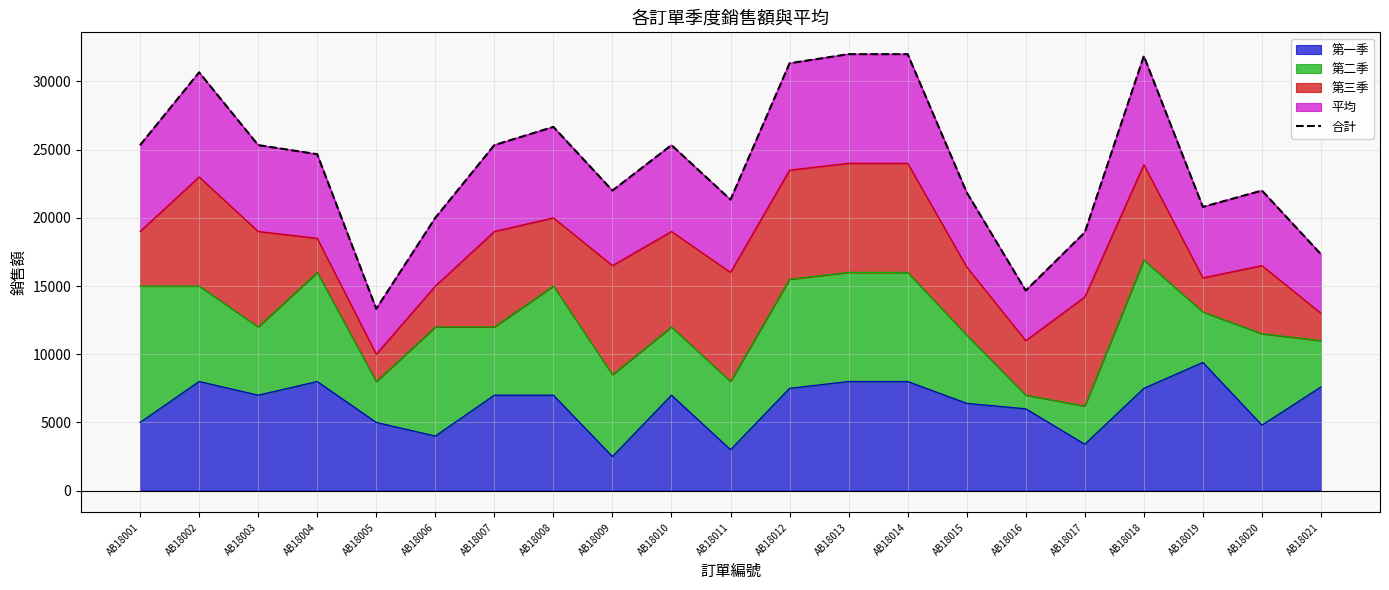

Which category has the highest value in the 第一季 series?

AB18019